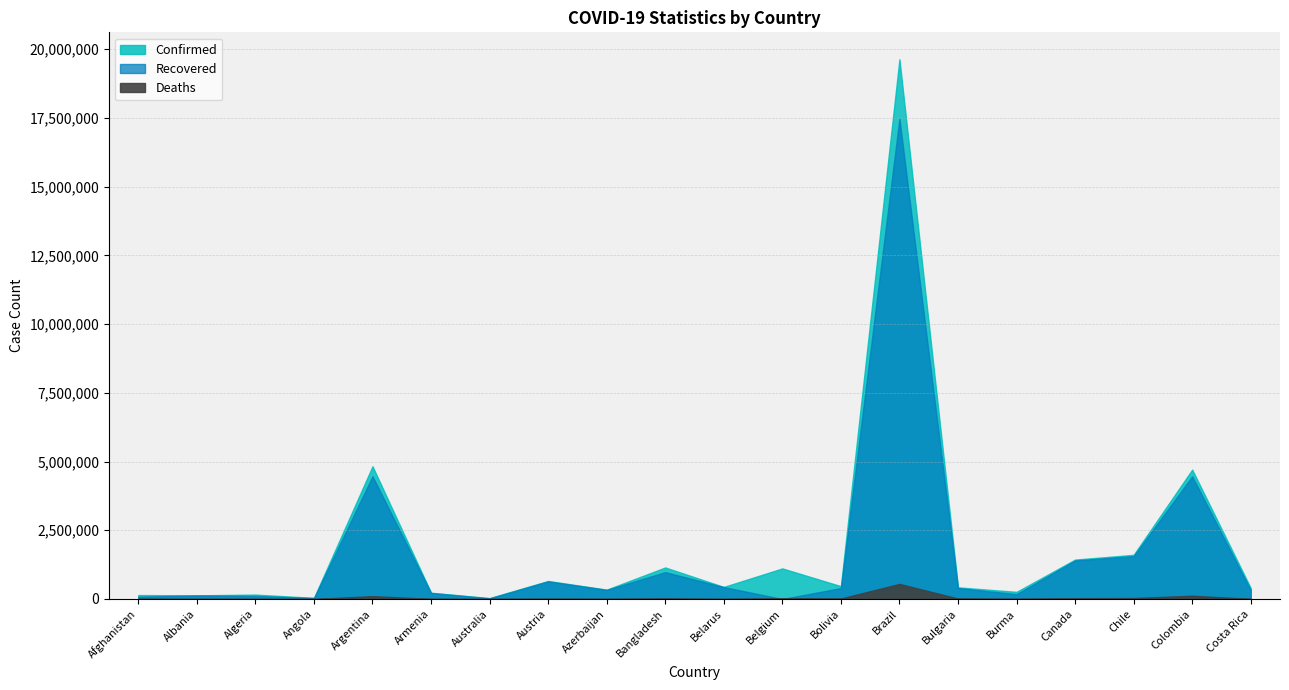

True or false: Recovered and Confirmed cross at least once.

False